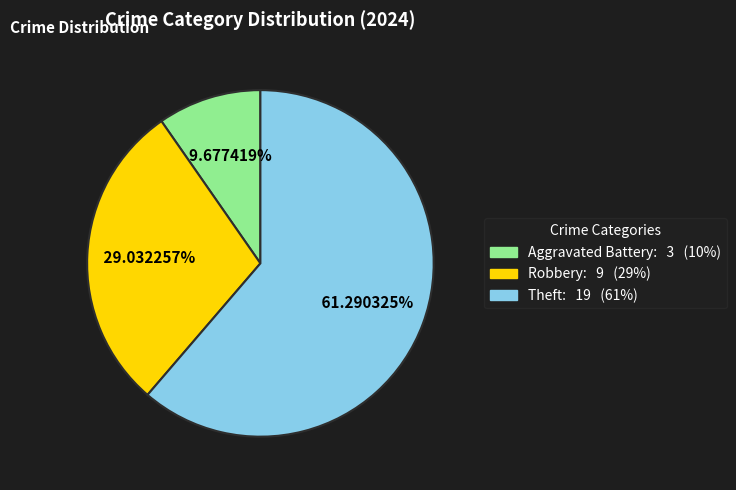

To the nearest percent, what is the difference between the largest and smallest slice percentages?

52%